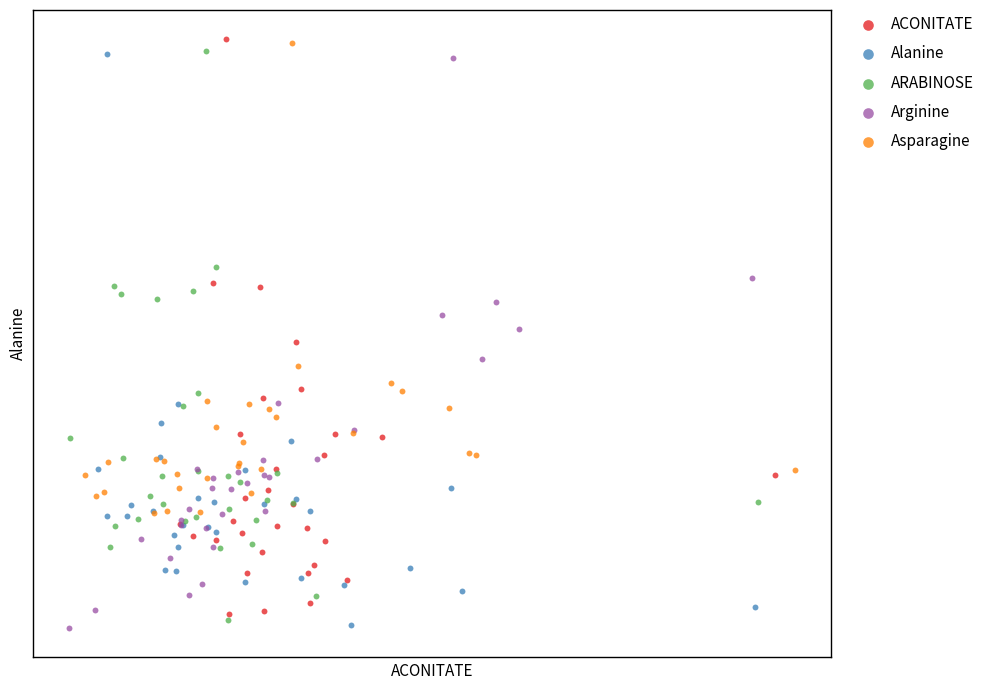

What are all the series names shown in the legend?

ACONITATE, Alanine, ARABINOSE, Arginine, Asparagine